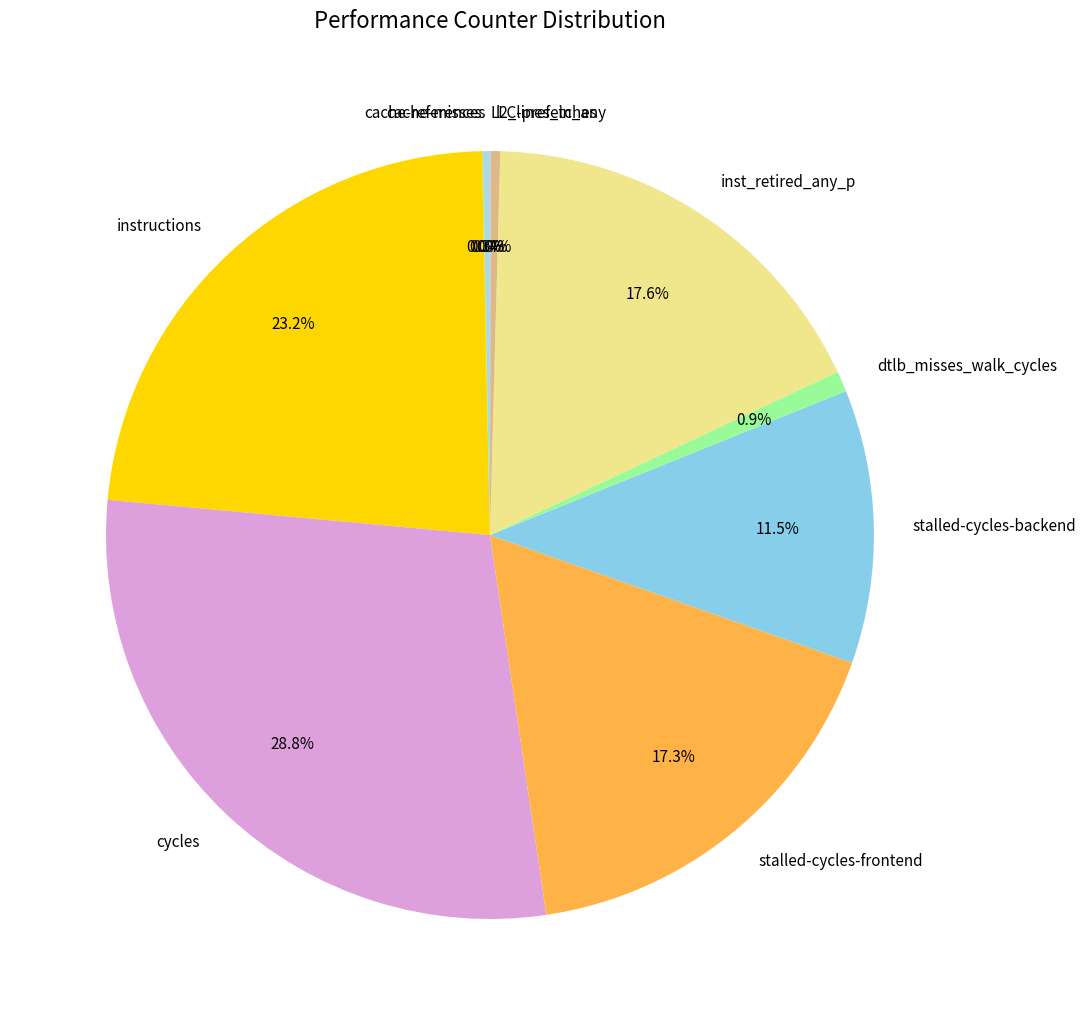

What percentage is NOT represented by instructions?

76.8%